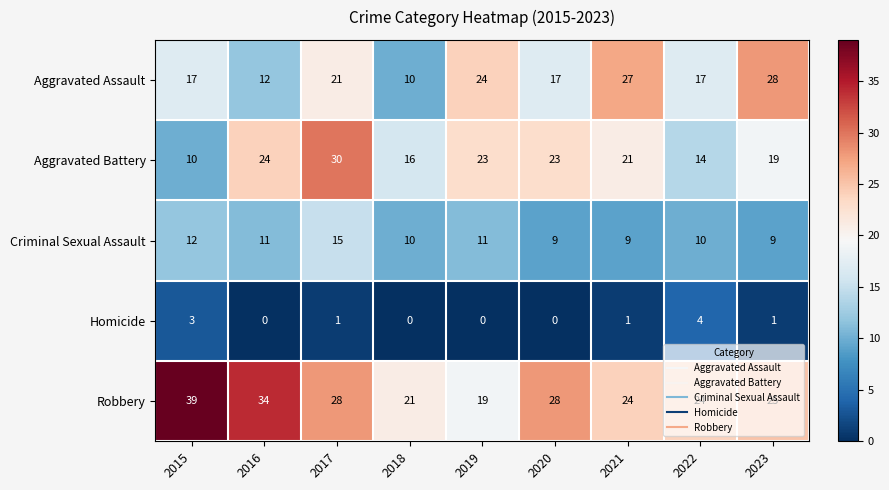

Count the number of data series in this chart.

5